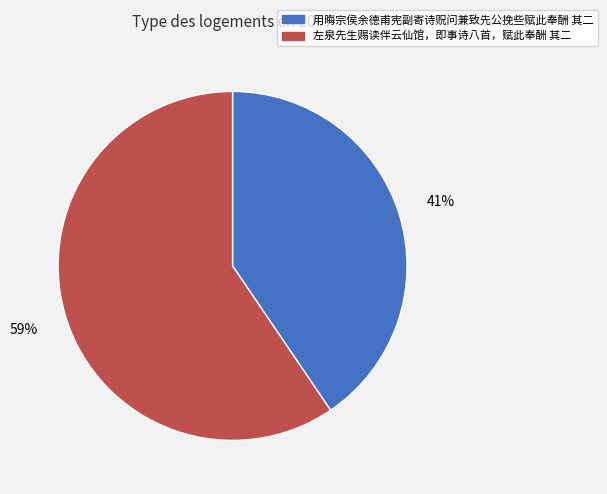

To the nearest percent, what portion does 左泉先生赐读伴云仙馆，即事诗八首，赋此奉酬 其二 represent?

59%